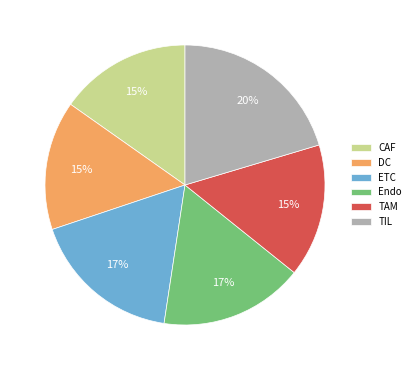

Combined, do DC and Endo account for over 50%?

No